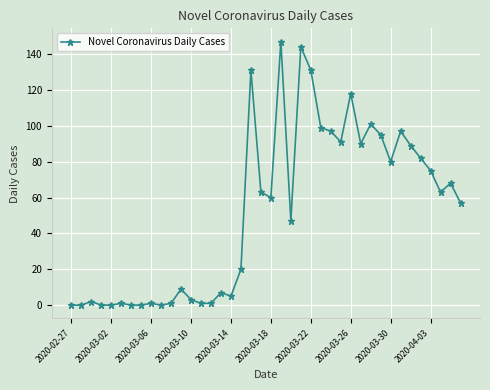

What is the maximum value shown in the chart?

147